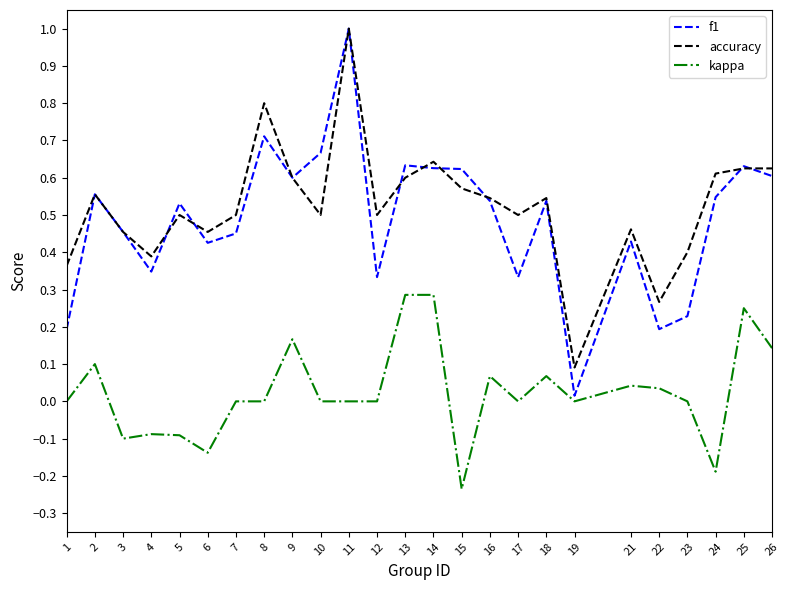

What is the sum of all accuracy values?

13.1